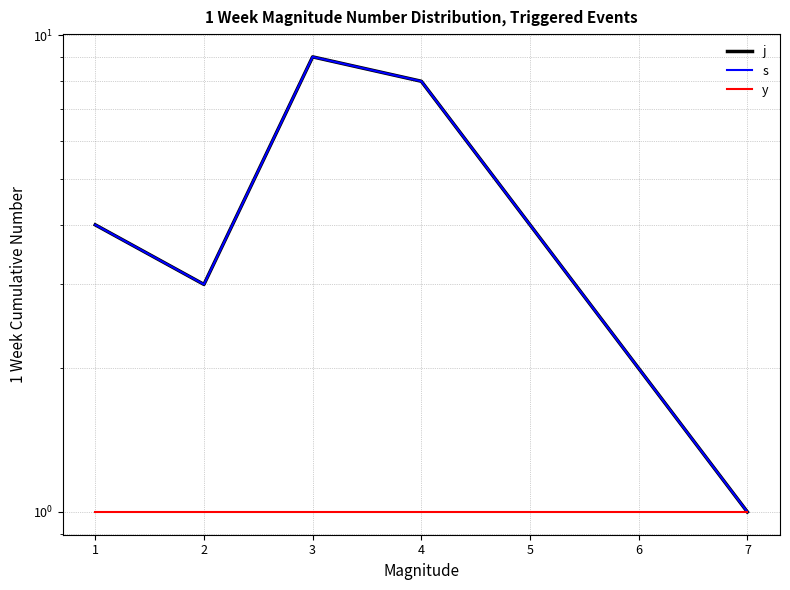

How many values in the s series exceed 4?

2